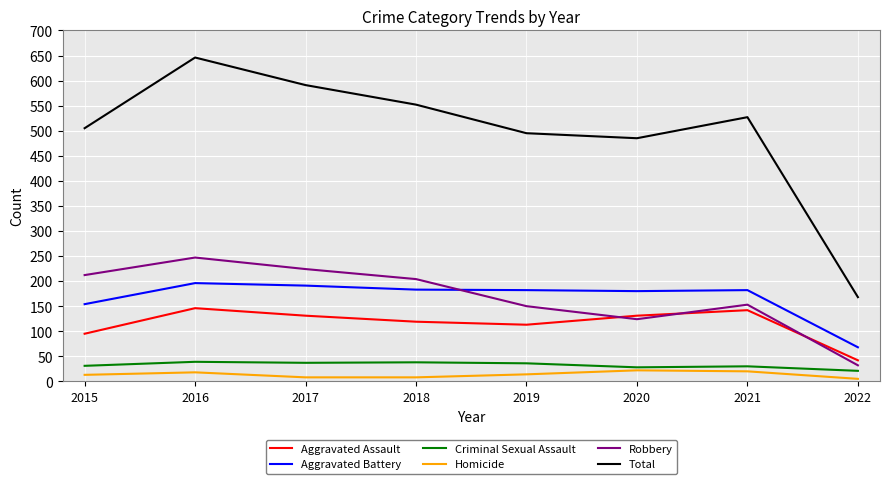

How many interior local valleys does the Robbery series have?

1